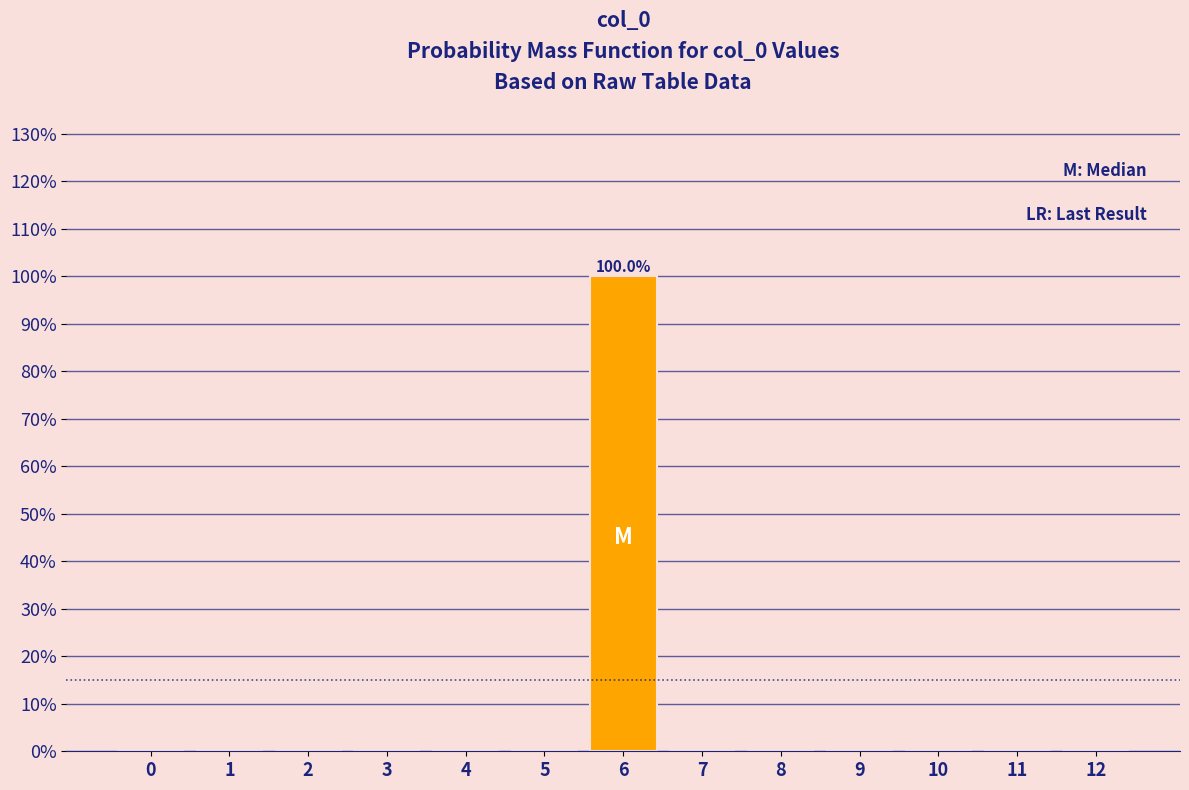

Reading left to right, what are all the values shown in this chart?

0=0	1=0	2=0	3=0	4=0	5=0	6=100	7=0	8=0	9=0	10=0	11=0	12=0